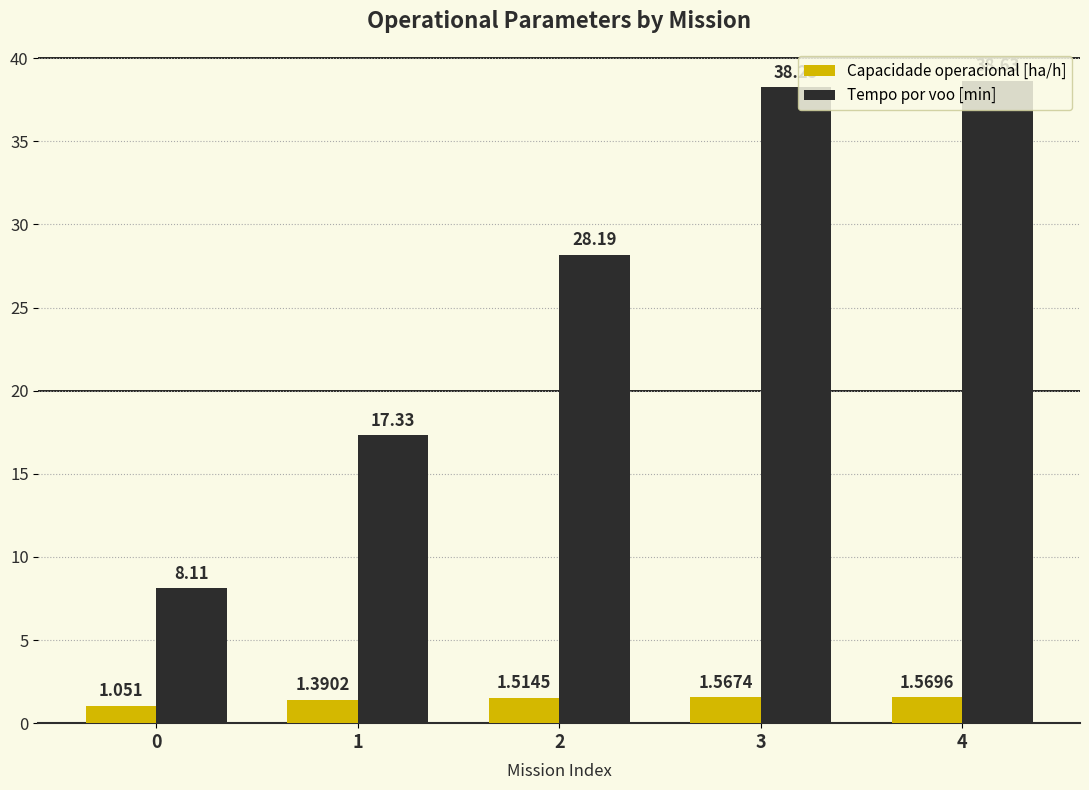

Between 0 and 3, which series saw the biggest shift?

Tempo por voo [min]